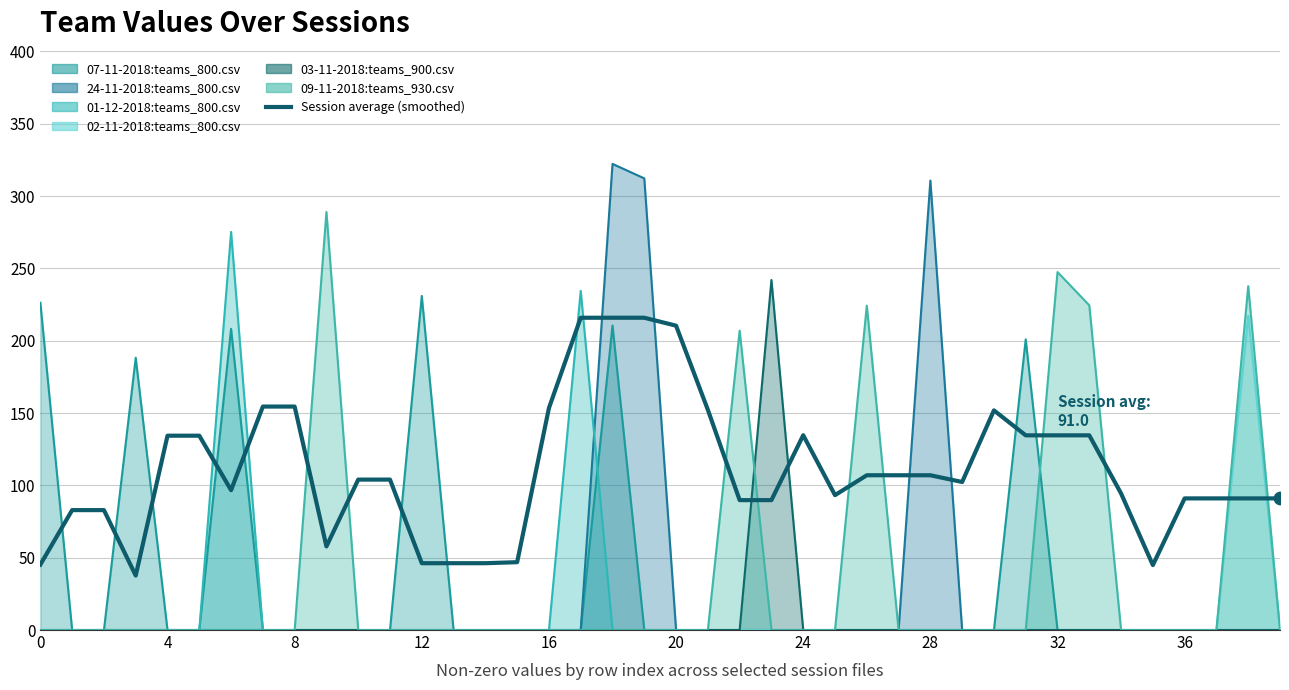

Between 16 and 30, which is larger?

16